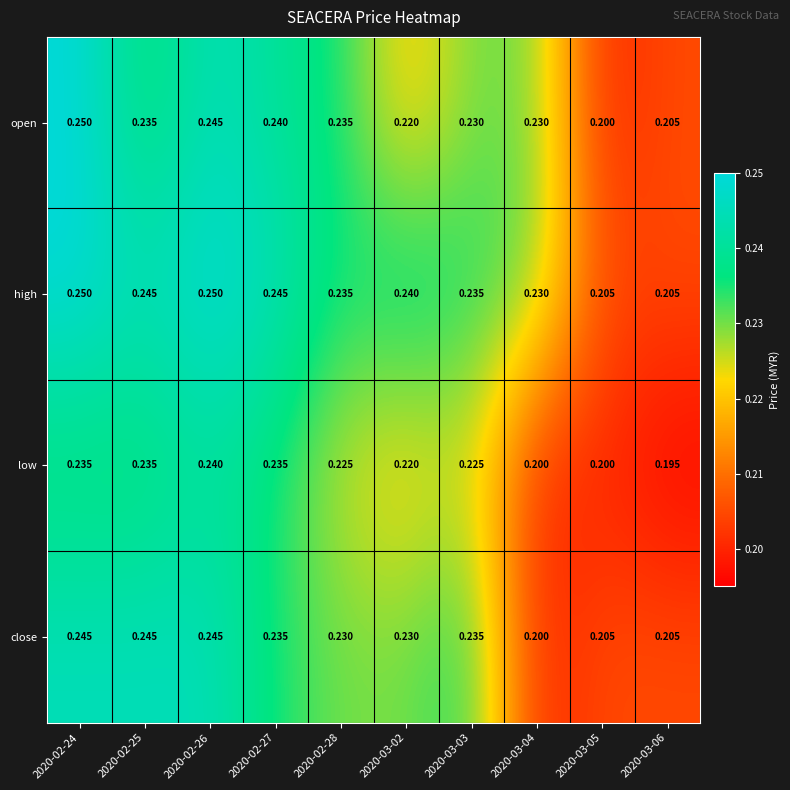

Is the value of open at 2020-03-03 greater than the value of low at 2020-02-24?

No